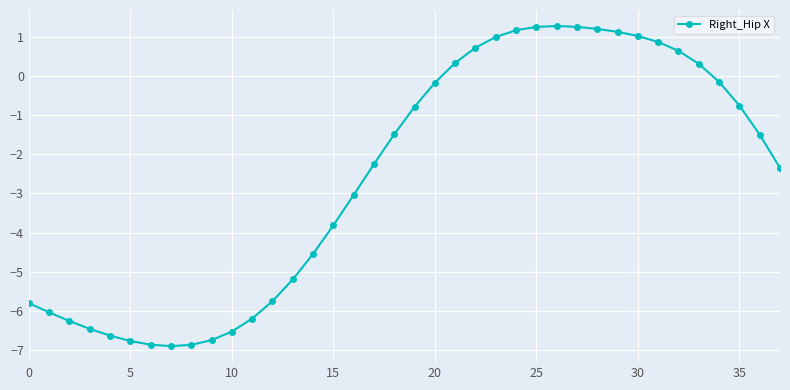

What is the sum of all values?

-97.6